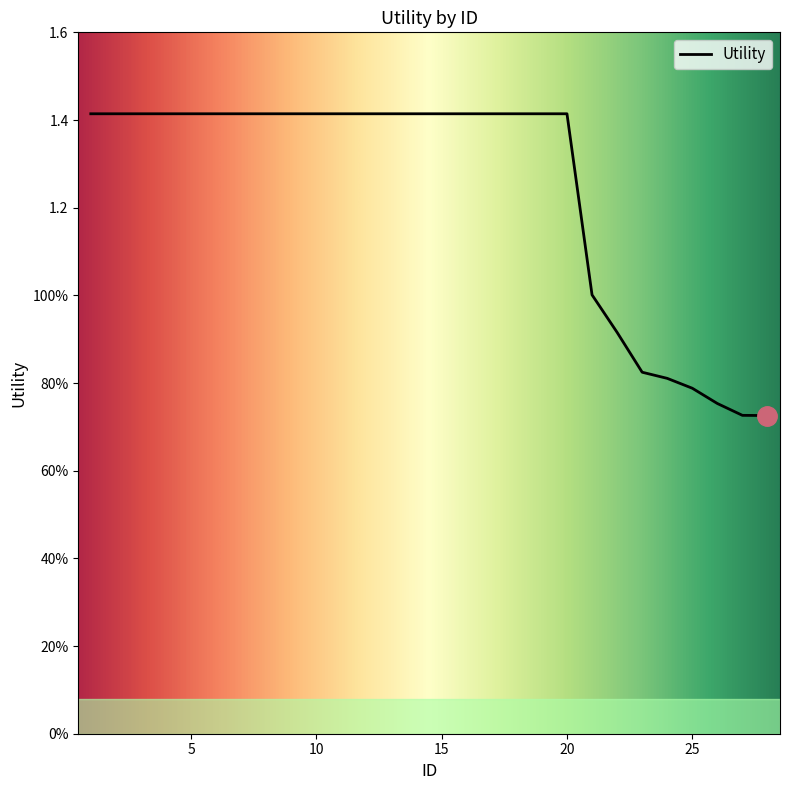

Is this an area chart (filled region under the line)?

No